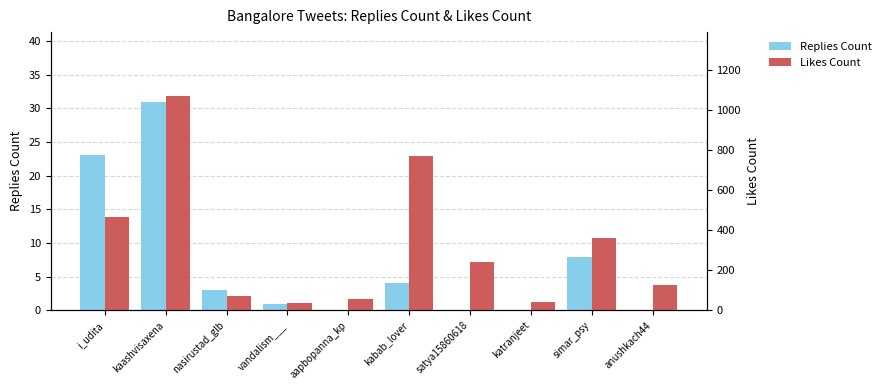

What is the difference between the maximum and minimum values in the Likes Count series?

1034